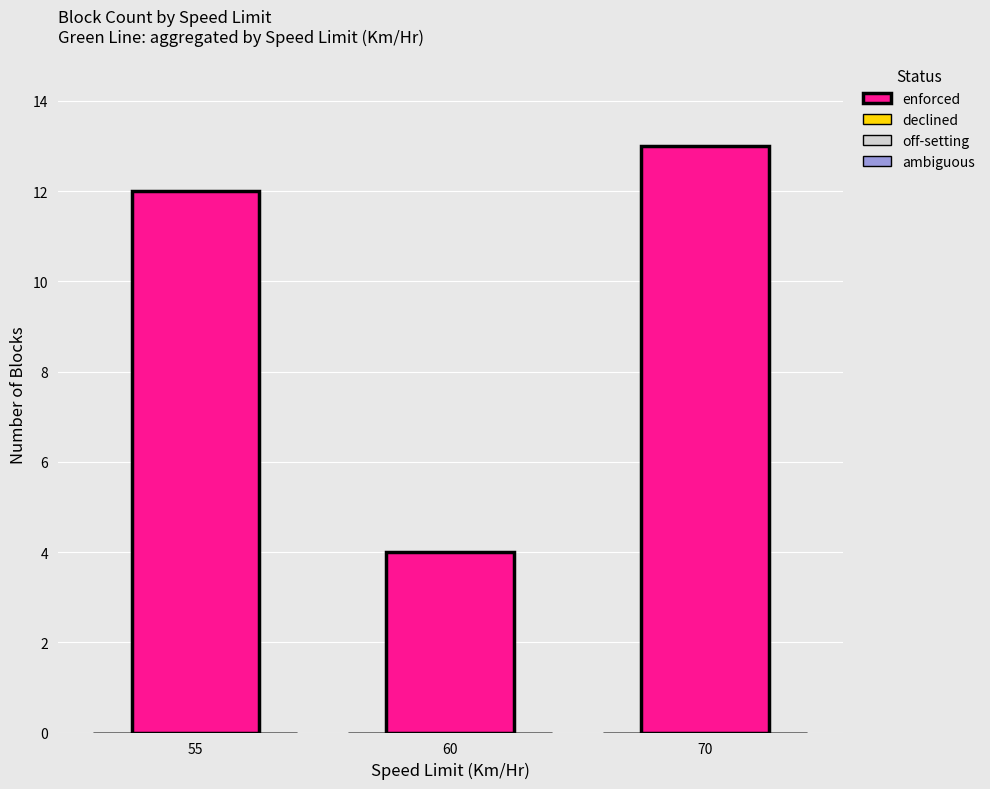

Reading right to left, extract all data points from this chart.

13	4	12